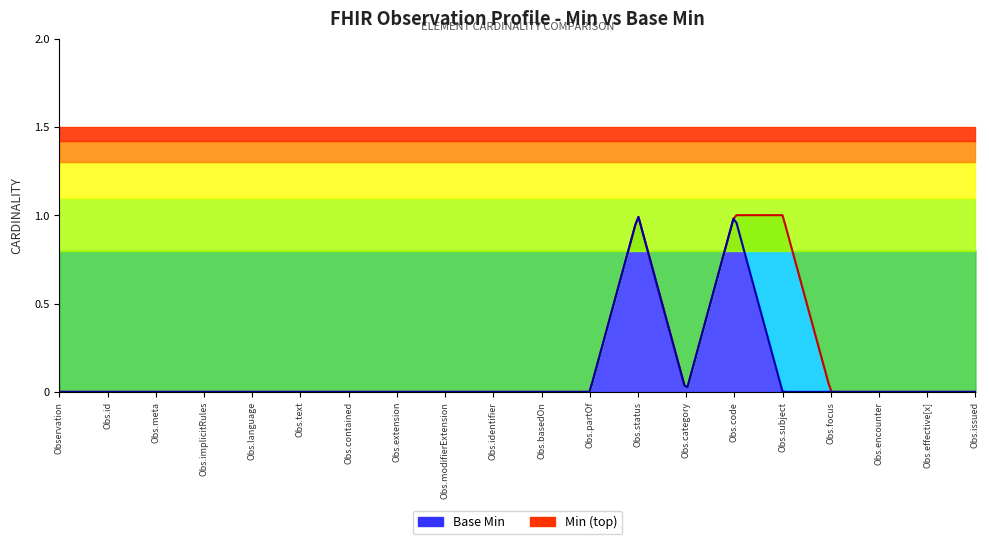

At which category does Min reach its first local peak?

Observation.status